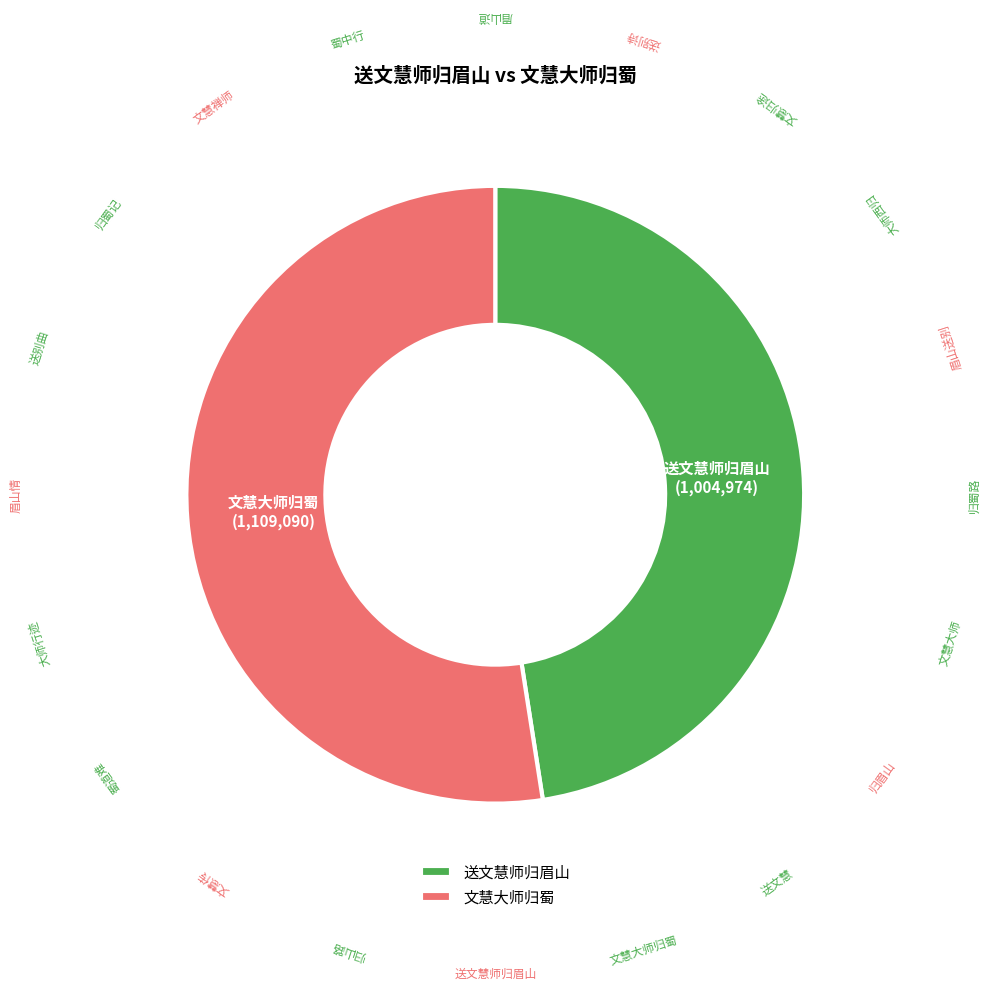

Approximately how many times larger is the value at 文慧大师归蜀 compared to 送文慧师归眉山?

1.1